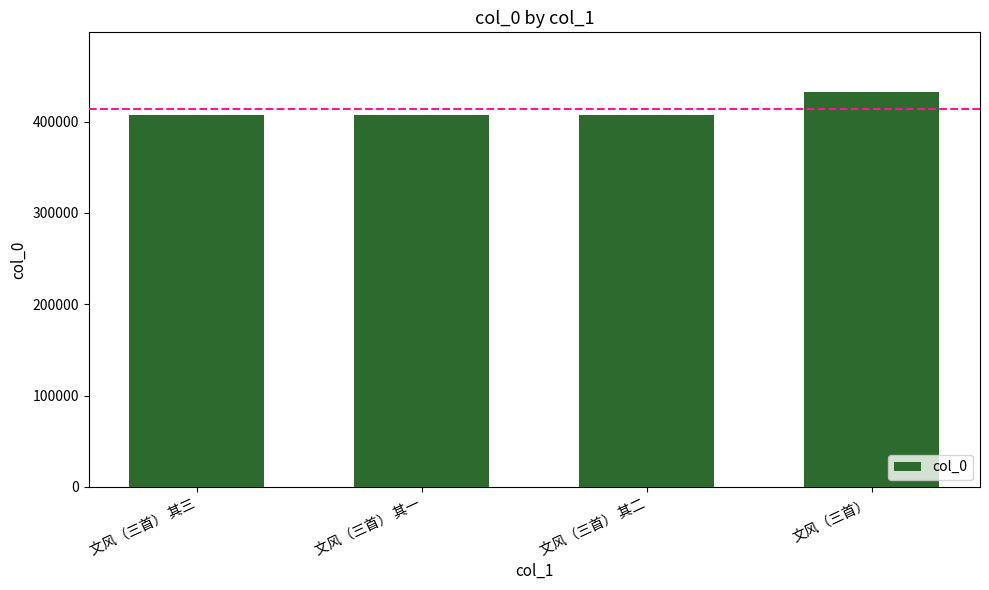

Is it true that the value at 文风（三首） 其一 is 584837?

False